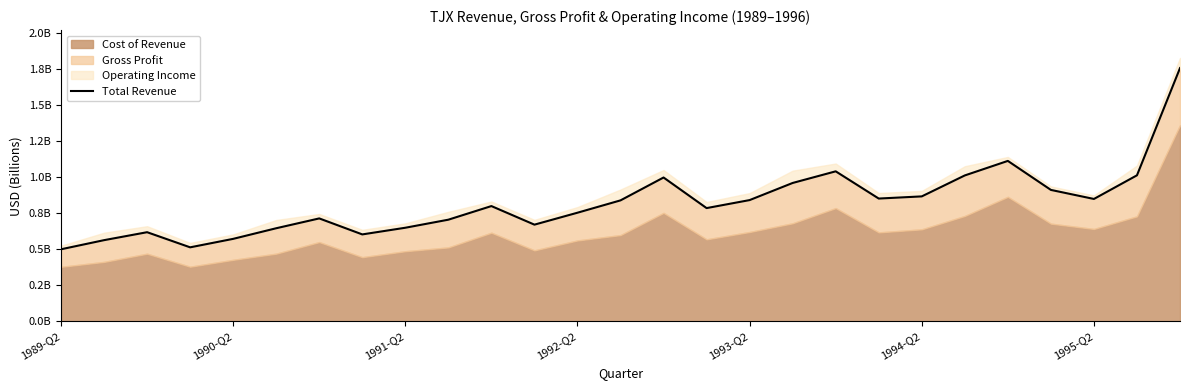

Does the chart display data point markers on the line(s)?

No